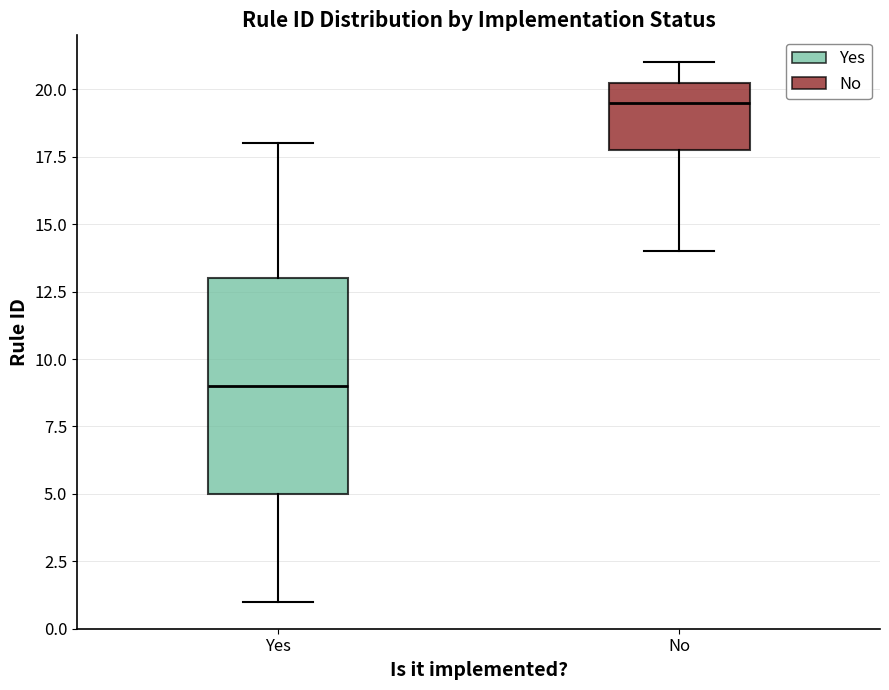

Reading left to right, read every box against the y-axis: the position of its median line, the range the box covers, and the ends of its whiskers. The values are not printed on the chart, so give them approximately, as read against the axis.

Yes: median 9.0, box 5.0 to 13.0, whiskers 1.0 to 18.0
No: median 19.5, box 18.0 to 20.5, whiskers 14.0 to 21.0